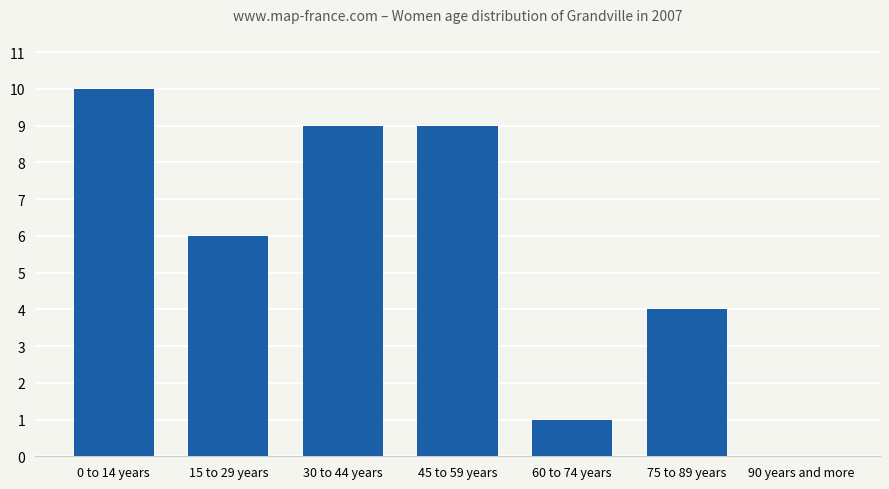

Reading right to left, what are all the values shown in this chart?

90 years and more=0	75 to 89 years=4	60 to 74 years=1	45 to 59 years=9	30 to 44 years=9	15 to 29 years=6	0 to 14 years=10